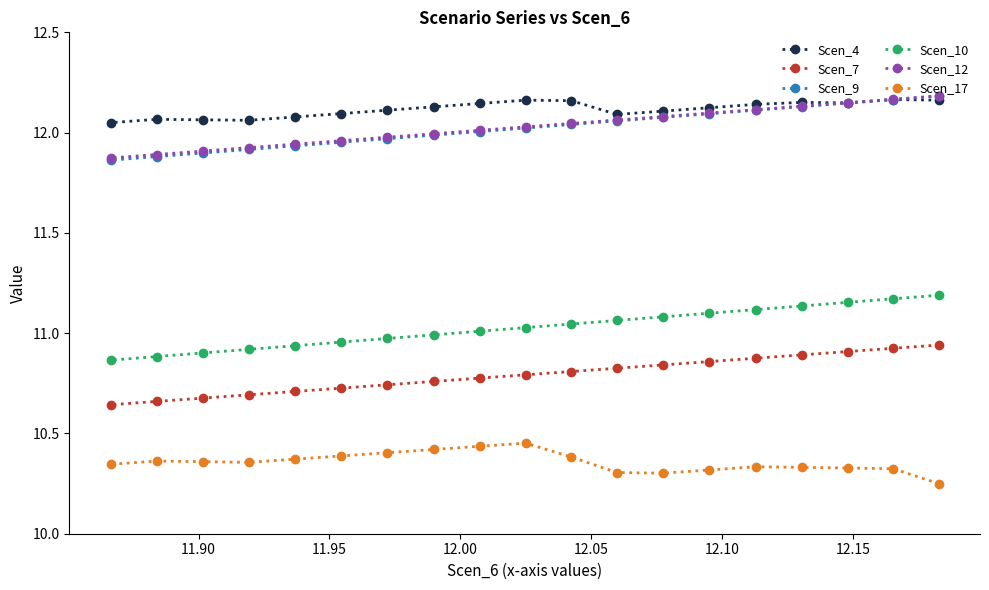

True or false: Scen_9 has more than 2 points higher than both neighbors.

False